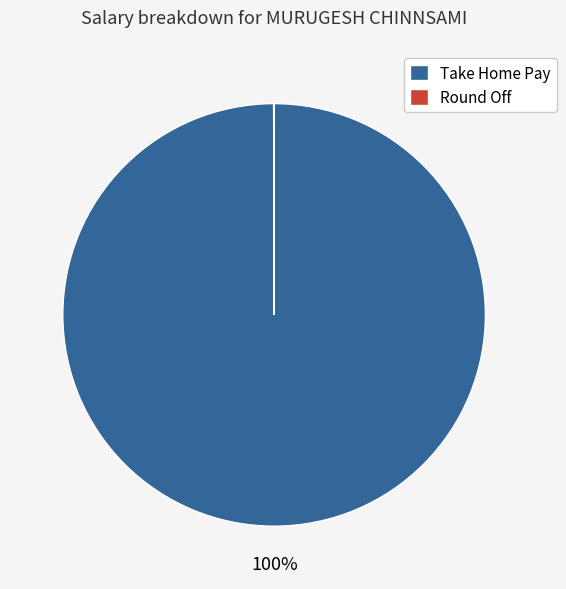

To the nearest percent, what is the average slice percentage?

50%